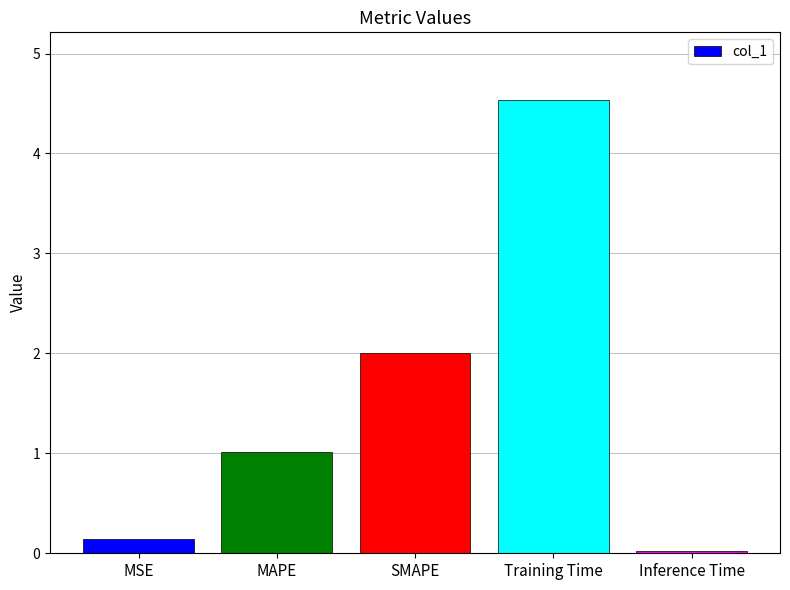

What is the greatest value displayed?

4.5